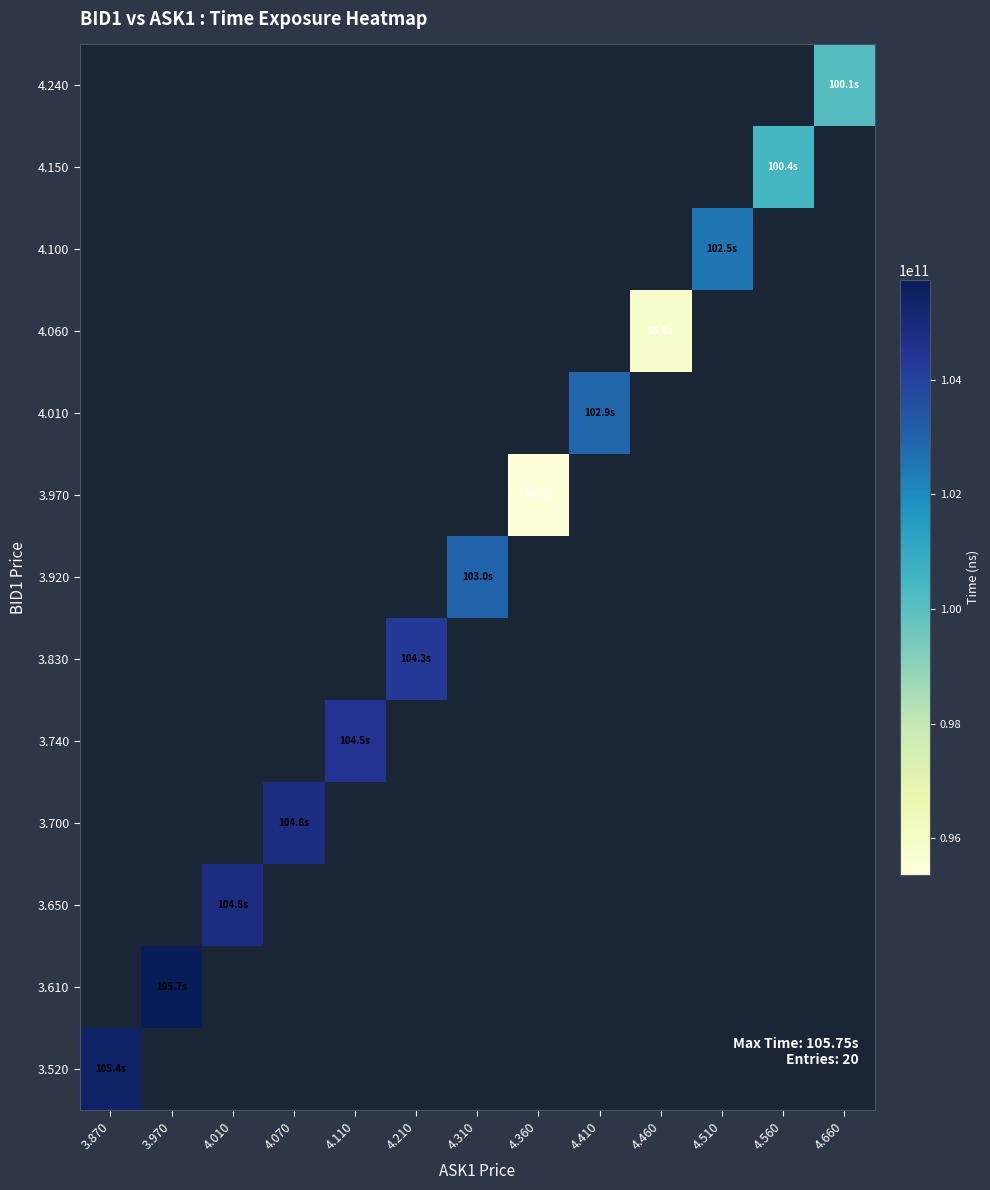

Rank the series by their maximum value, from highest to lowest.

3.520, 3.610, 3.650, 3.700, 3.740, 3.830, 3.920, 3.970, 4.010, 4.060, 4.100, 4.150, 4.240